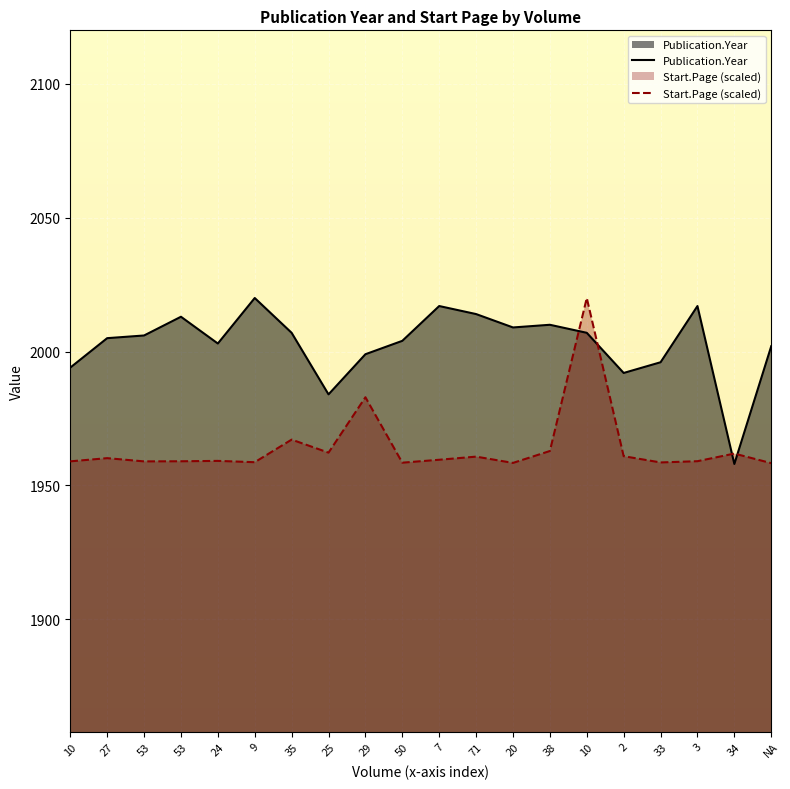

How many intersections are there between Start.Page and Publication.Year?

4